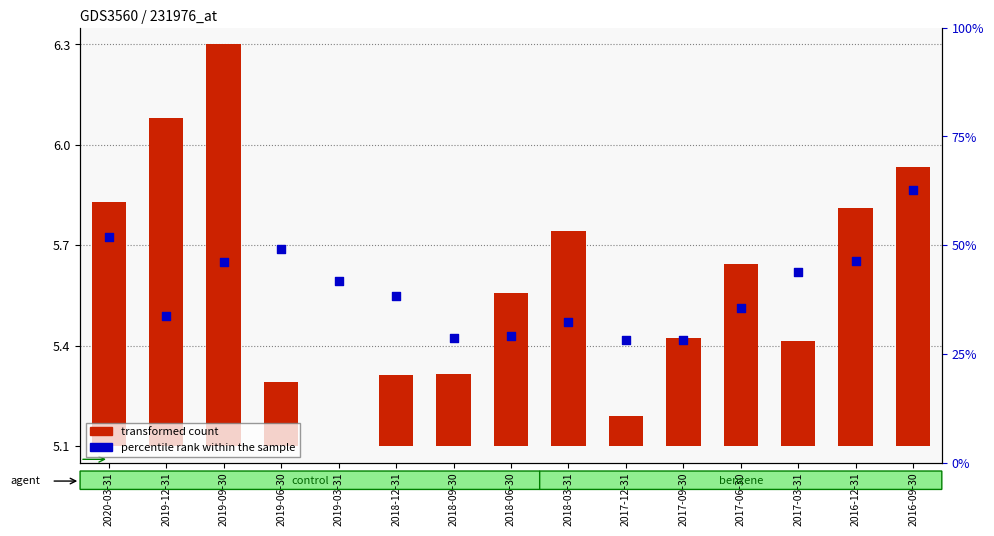

Which series has the largest total across all categories?

percentile rank within the sample